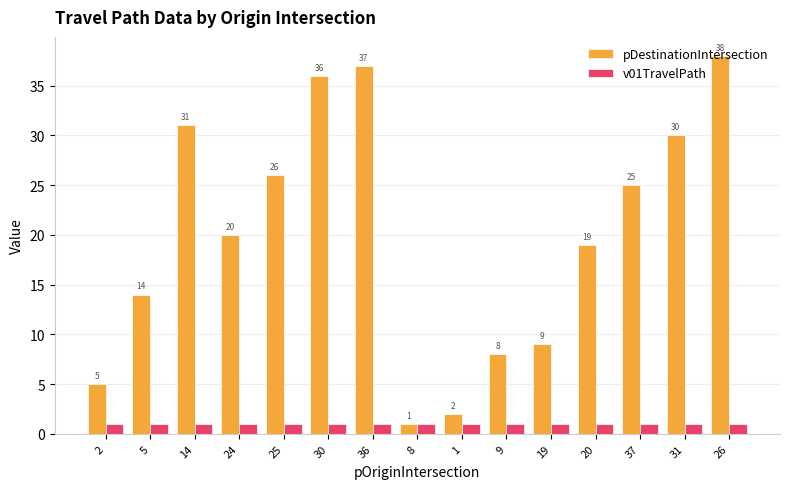

At 26, list the series in order from largest to smallest.

pDestinationIntersection, v01TravelPath